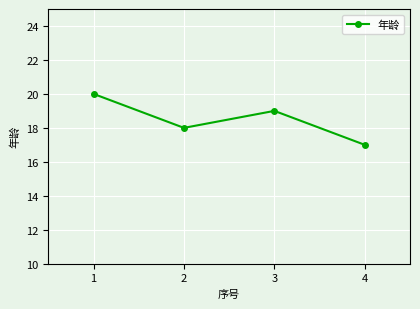

Reading left to right, list all the values displayed in this chart.

20	18	19	17